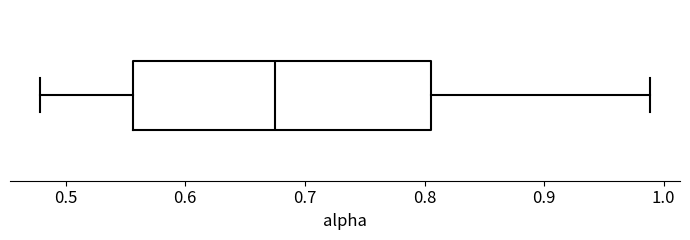

Read this box plot against the x-axis: the position of the median line, the range covered by the box, and the ends of both whiskers. The values are not printed on the chart, so give them approximately, as read against the axis.

median 0.67, box 0.56 to 0.81, whiskers 0.48 to 0.99